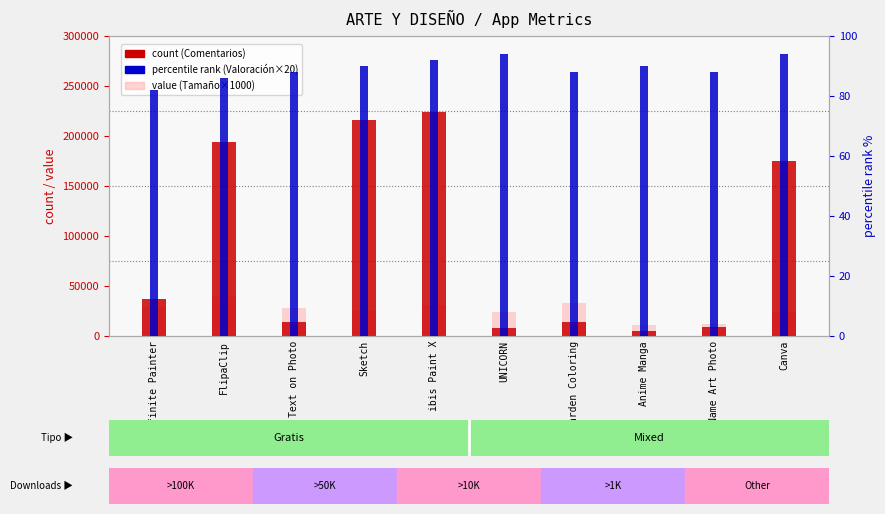

Is it true that value (Tamaño×1000) equals 5404 at Name Art Photo?

False